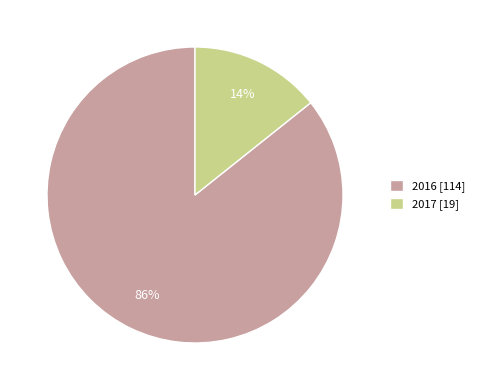

Count the number of slices in the pie.

2